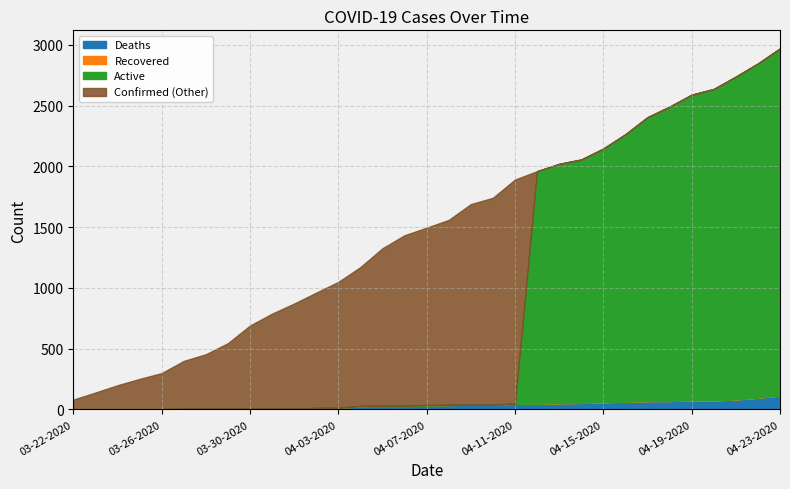

True or false: Deaths and Confirmed cross at least once.

False